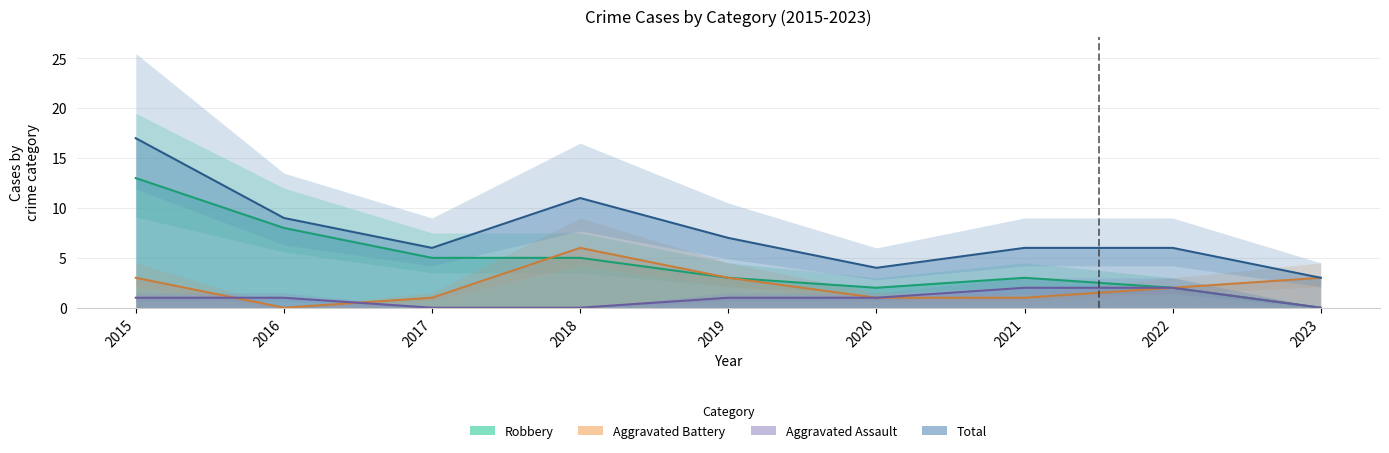

Which has a higher value, 2016 or 2015?

2016